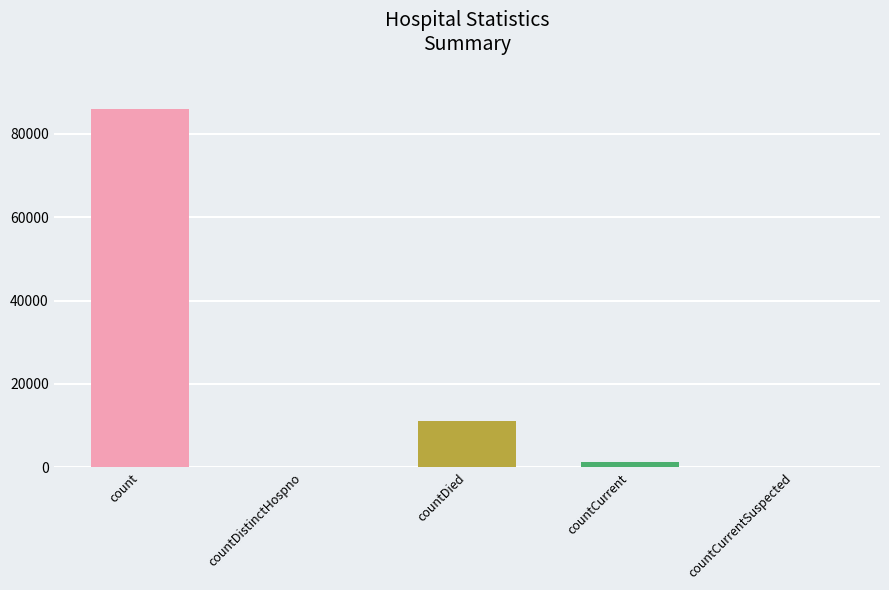

What is the change in value from count to countDistinctHospno?

-85816